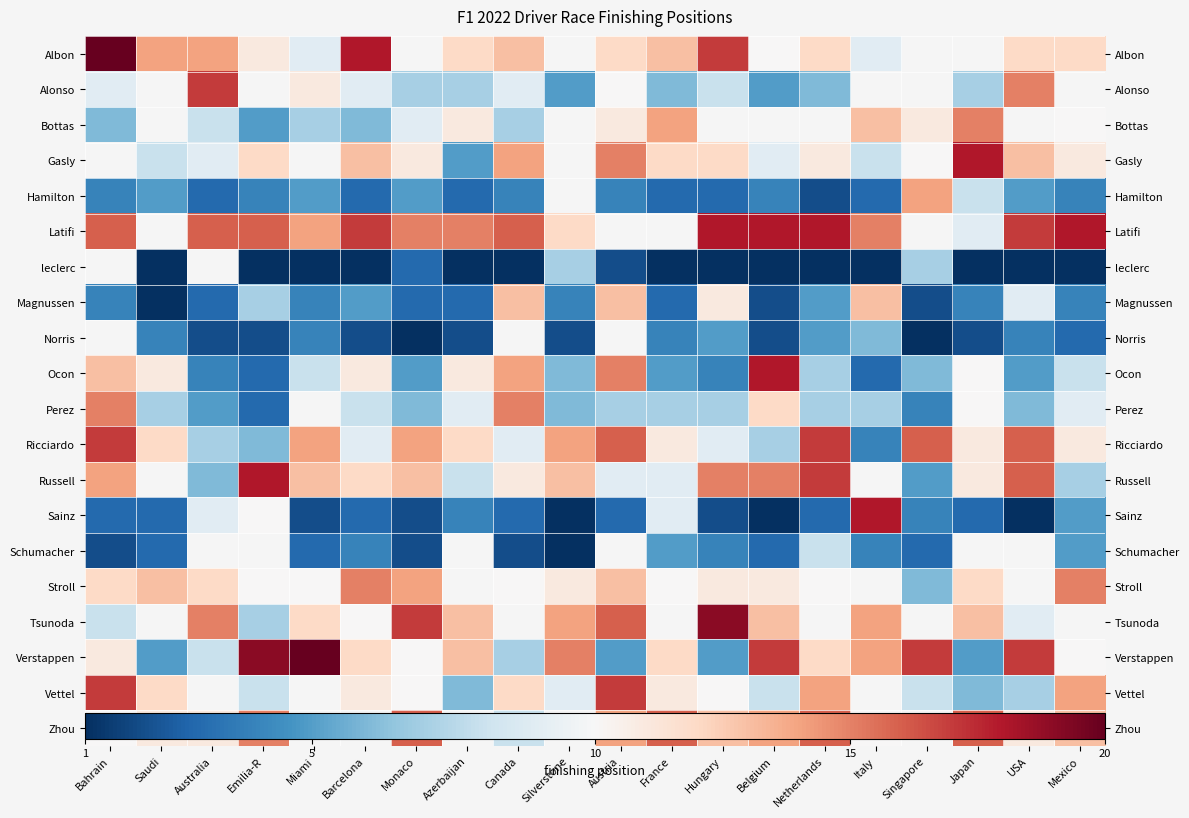

List the series in order of their peak value, lowest first.

Bottas, Gasly, Schumacher, Magnussen, Hamilton, Perez, Stroll, Zhou, Alonso, Vettel, Latifi, Albon, leclerc, Norris, Ricciardo, Ocon, Russell, Sainz, Tsunoda, Verstappen